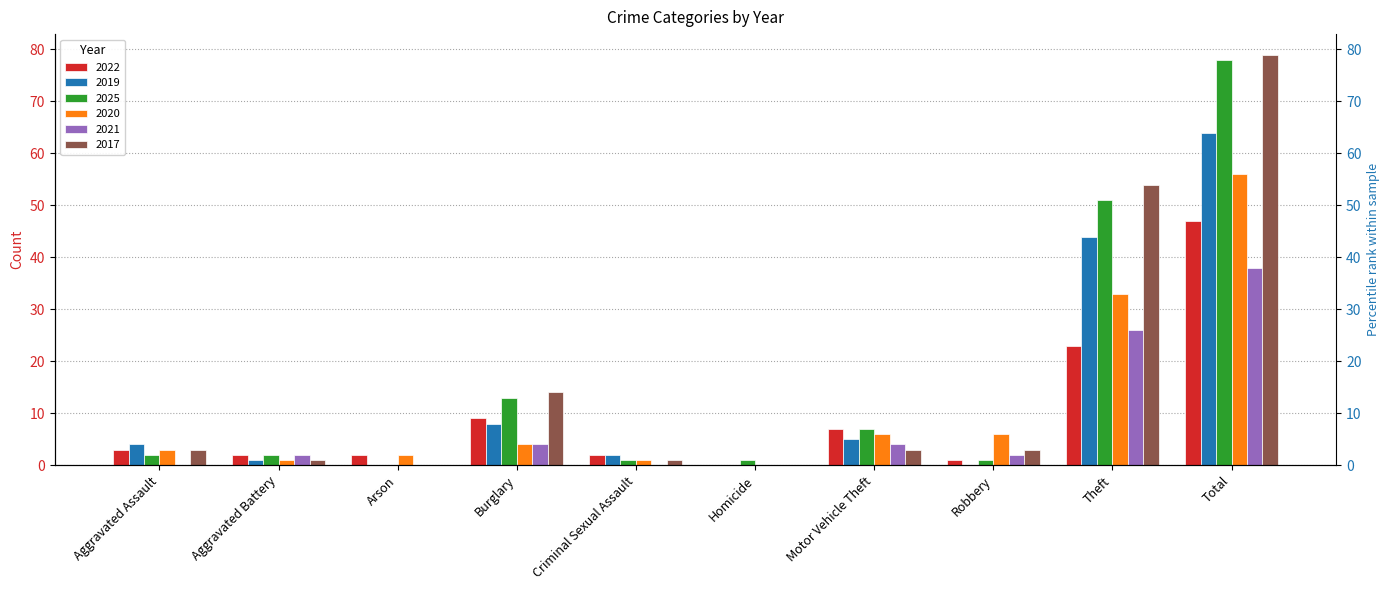

Rank the series by their maximum value, from lowest to highest.

2021, 2022, 2020, 2019, 2025, 2017